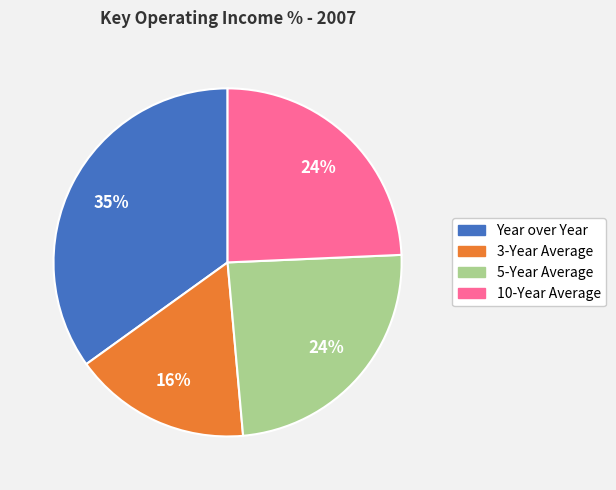

What percentage is the 3-Year Average slice, to the nearest percent?

16%